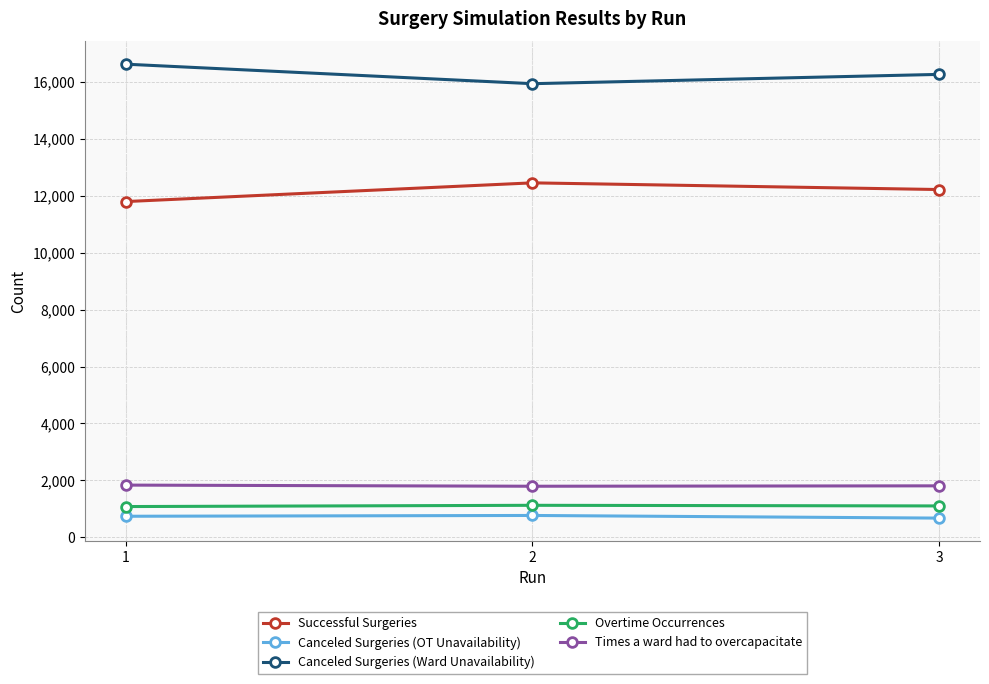

The Canceled Surgeries (Ward Unavailability) series shows 8489 at 2. True or false?

False